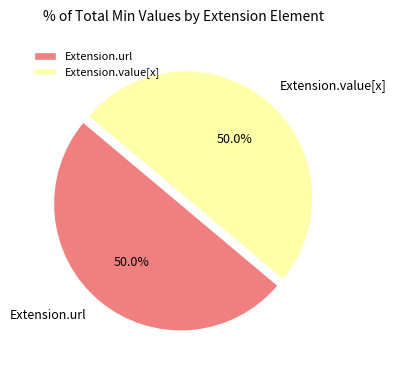

What is the ratio of the value at Extension.url to the value at Extension.value[x]?

1.0